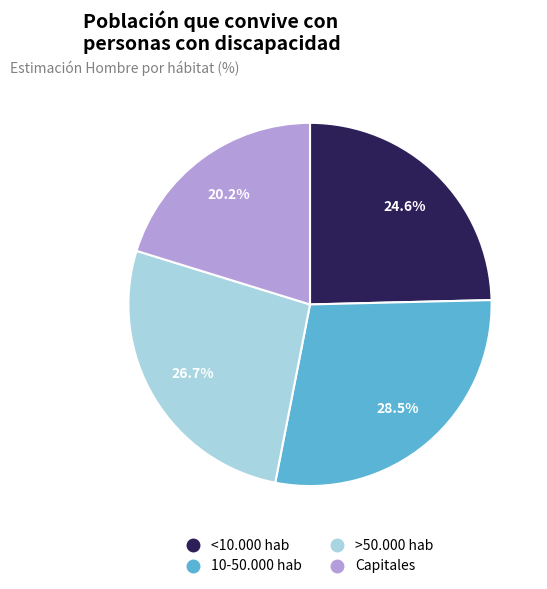

How many slices are in this pie chart?

4